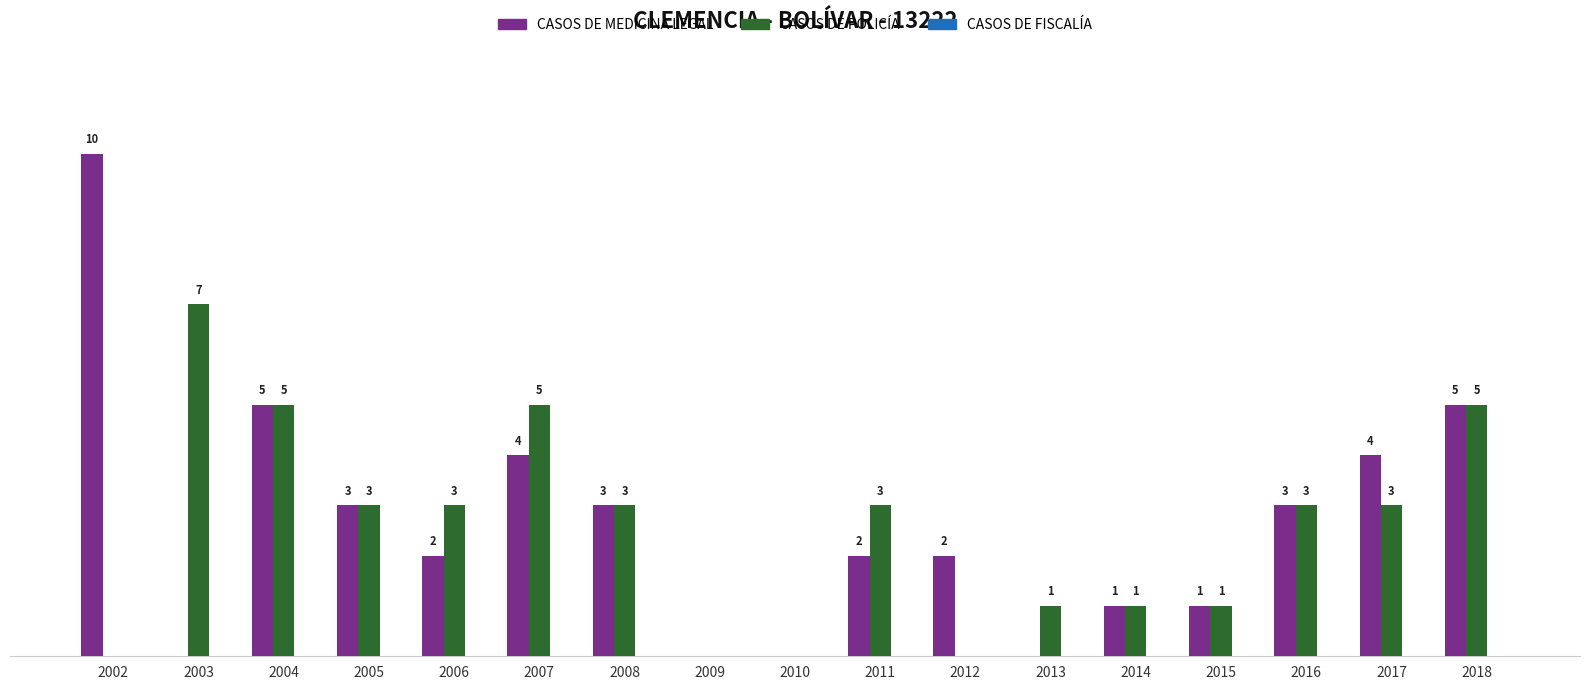

Which series has the largest total across all categories?

CASOS DE MEDICINA LEGAL